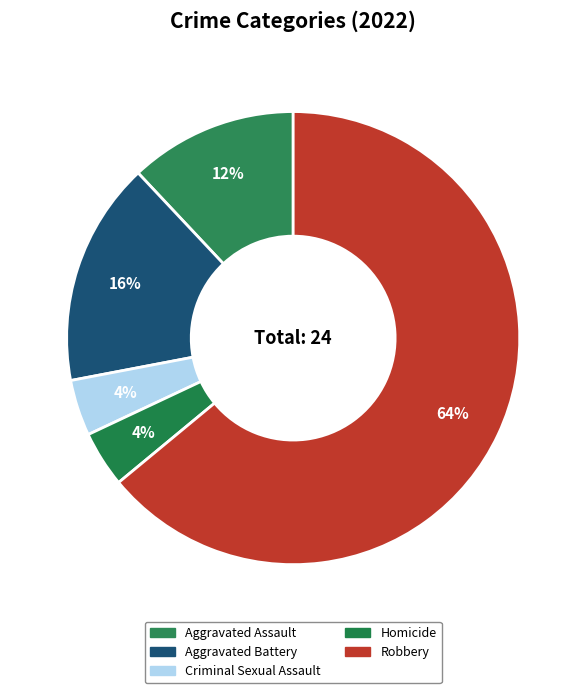

To the nearest percent, what is the combined percentage of Aggravated Battery and Criminal Sexual Assault?

20%